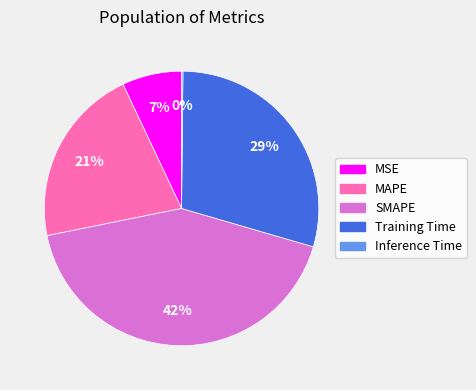

To the nearest percent, what is the difference between the largest and smallest slice percentages?

42%